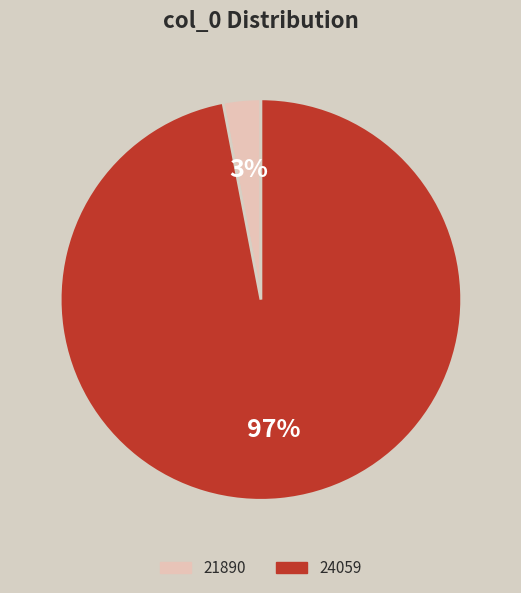

The 24059 slice represents 97% of the pie. True or false?

True